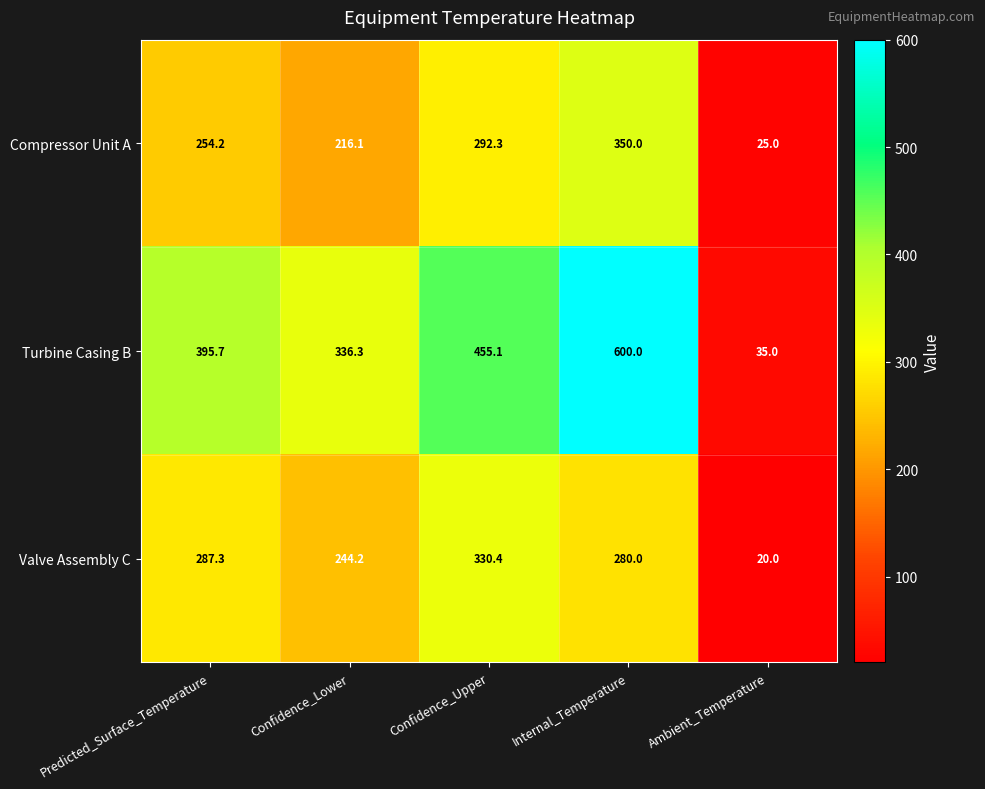

Read the Compressor Unit A value at Ambient_Temperature.

25.0